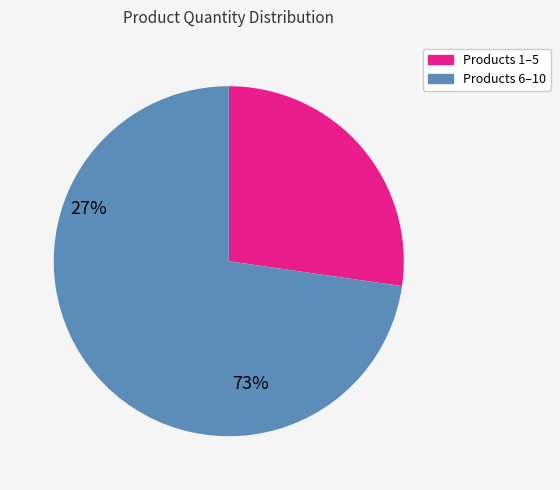

How many slices are in this pie chart?

2